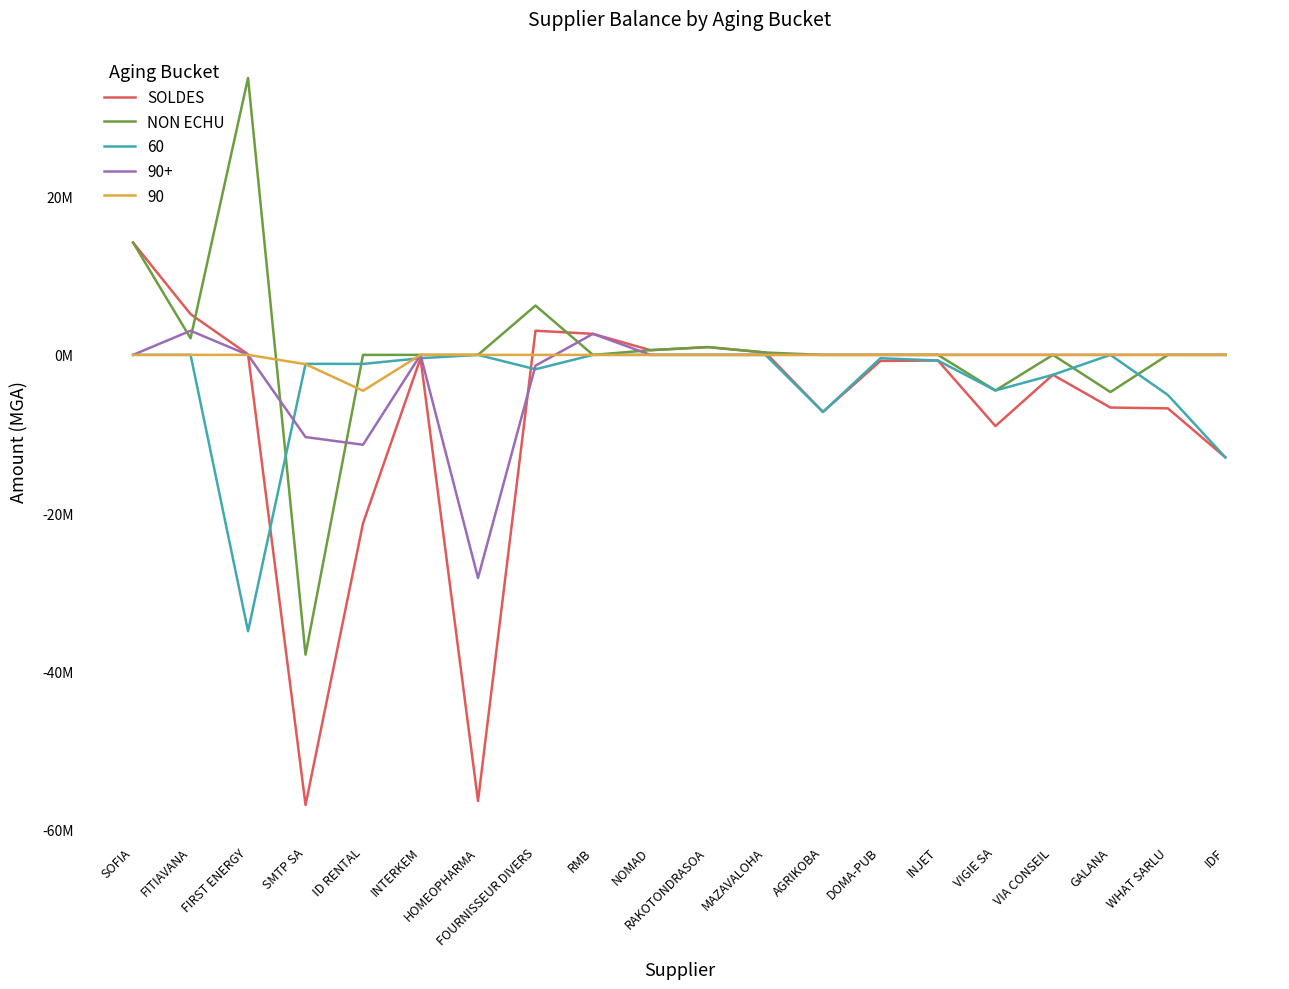

Does the chart display data point markers on the line(s)?

No